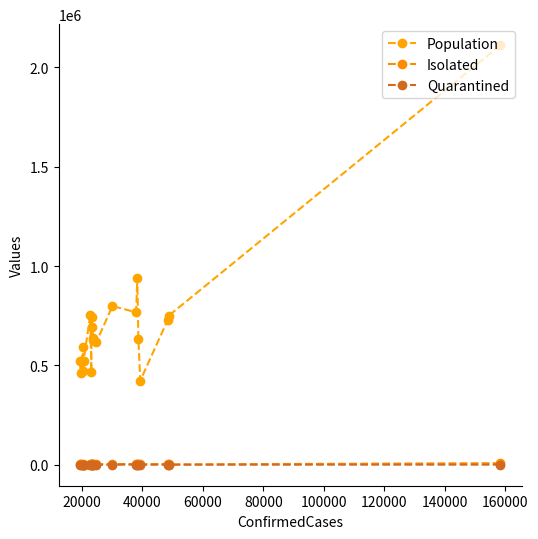

What is the maximum value shown in the chart?

2112483